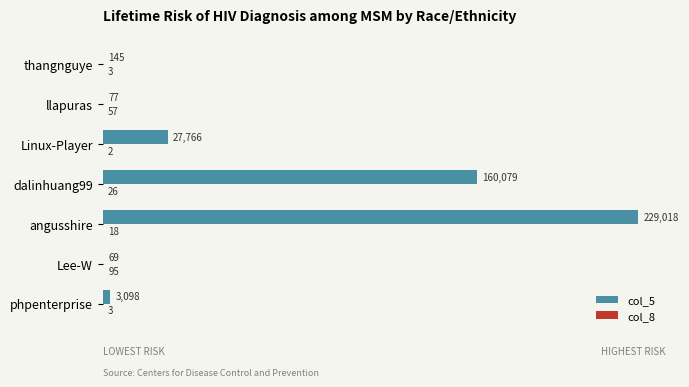

Which series has the largest total across all categories?

col_5